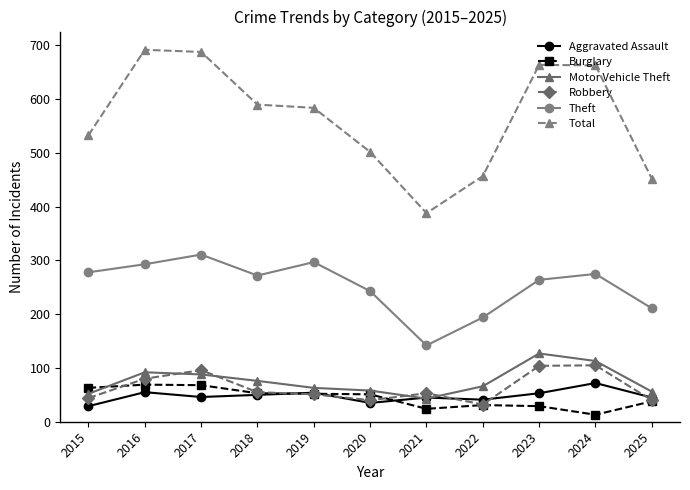

What is the sum of all Robbery values?

700